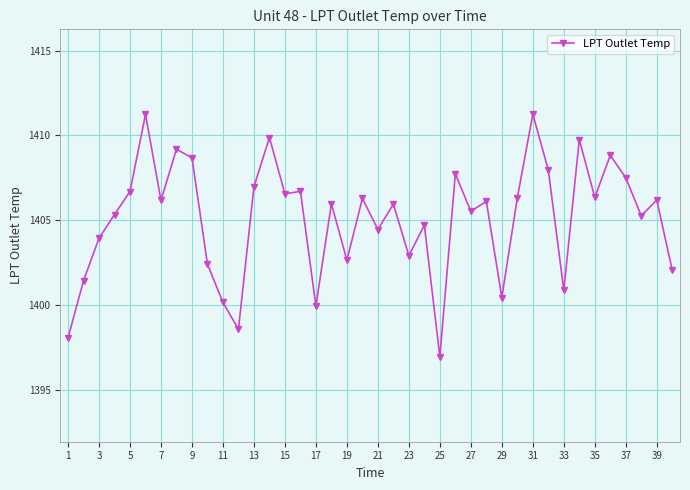

What is the value of the 12th point from the left?

1398.6